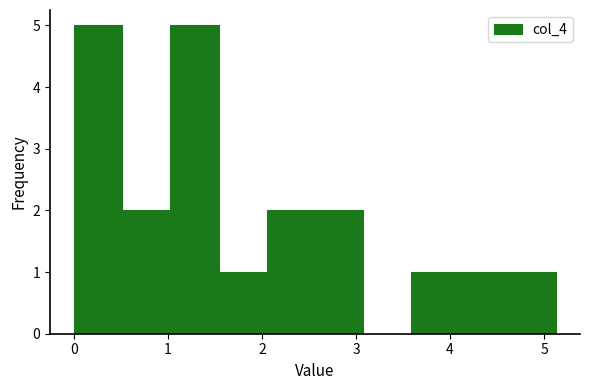

What is the height of the bar covering 1.5 to 2.1 on the x-axis? Neither the bar edges nor the heights are printed on the chart, so give them approximately, as read against the axes.

1